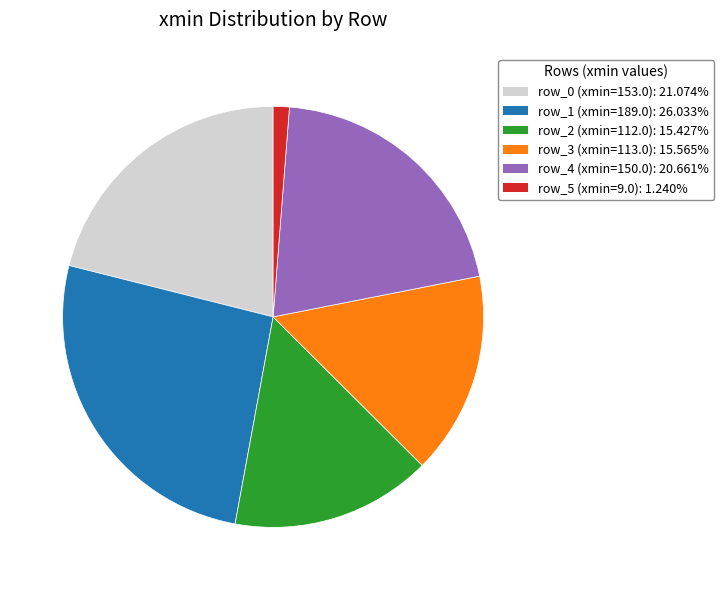

Count the number of slices in the pie.

6